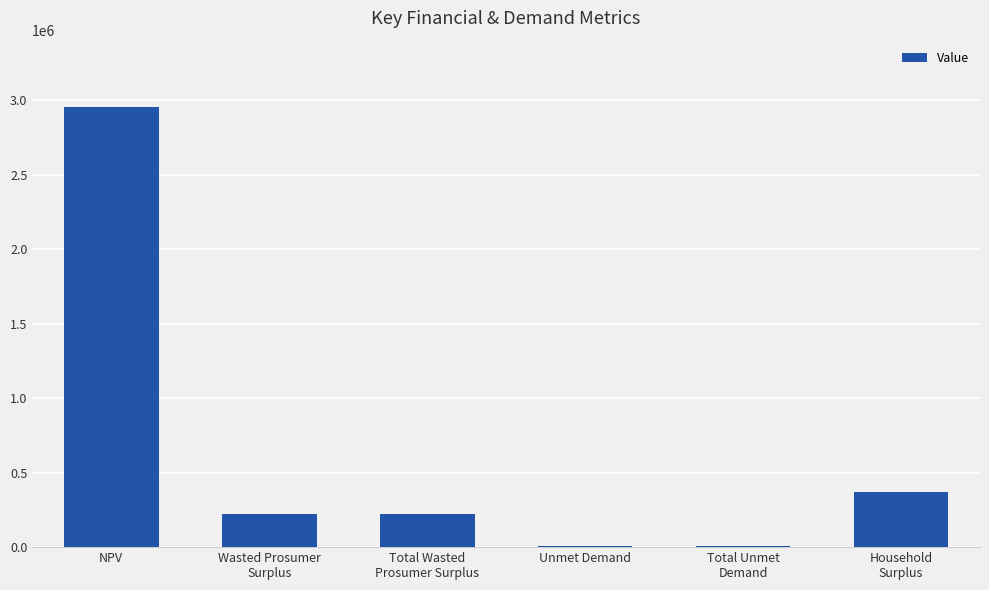

What is the change in value from NPV to Total Unmet
Demand?

-2948308.1